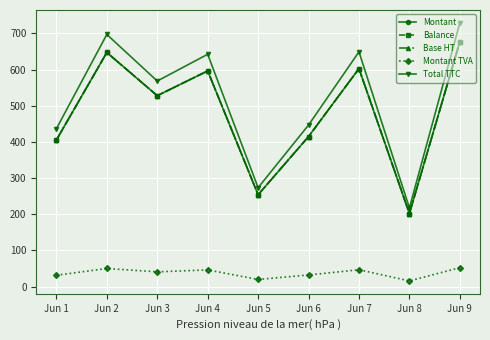

How many data points does each series have?

9